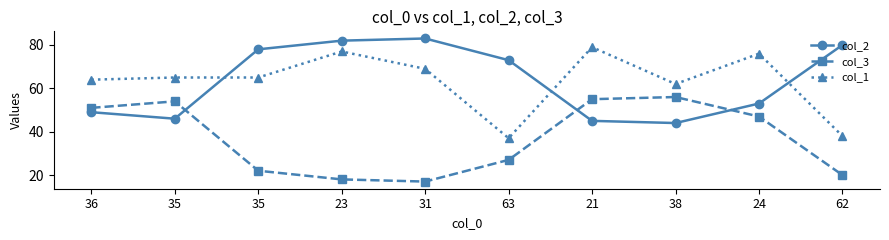

True or false: col_1 has more than 1 points higher than both neighbors.

True